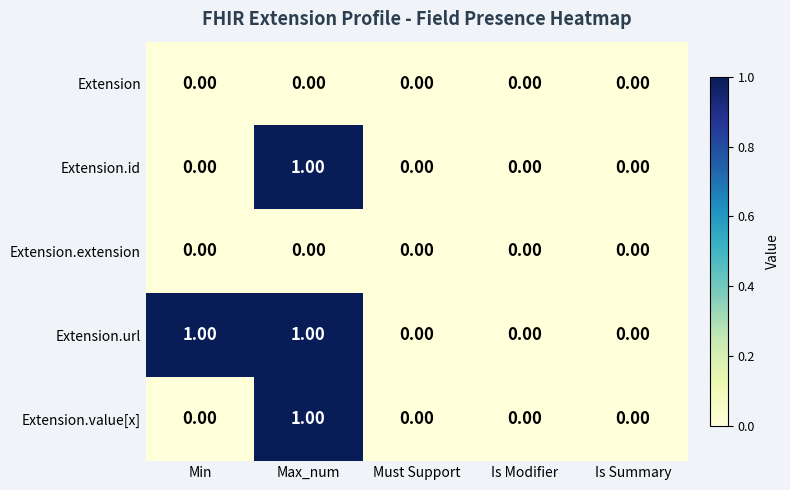

Which series has the largest total across all categories?

Extension.url